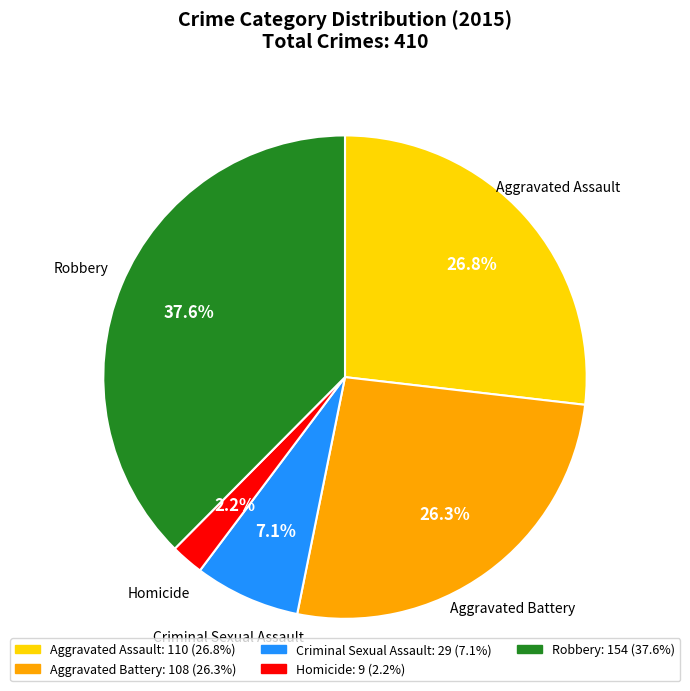

How many segments does this pie chart have?

5